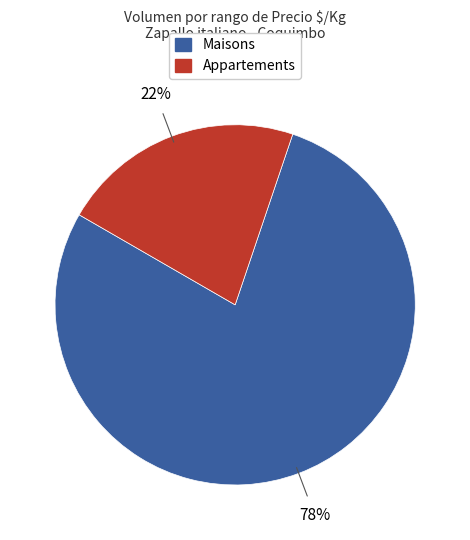

To the nearest percent, what is the difference between the largest and smallest slice percentages?

56%